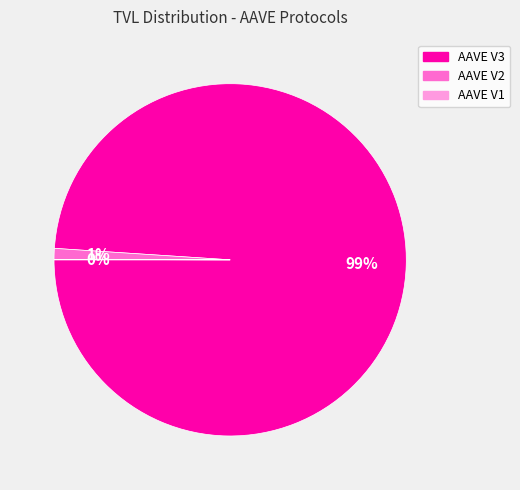

Which category accounts for the majority?

AAVE V3